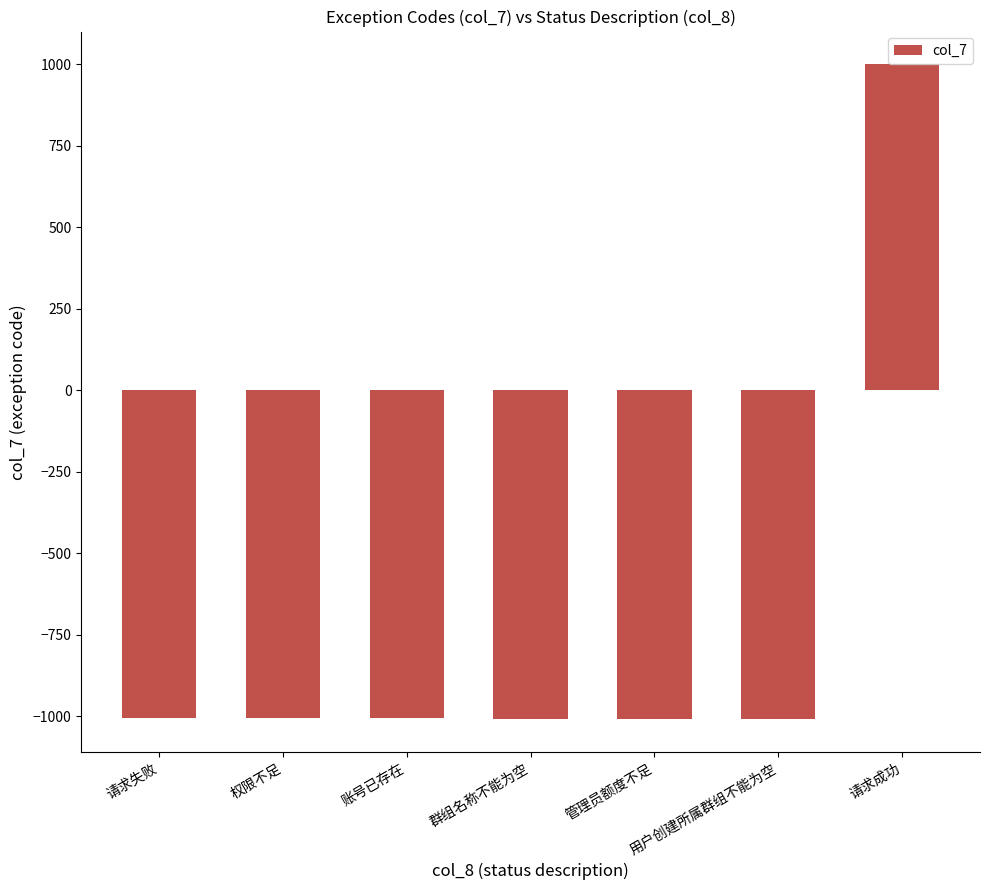

What is the label of the 5th bar from the right?

账号已存在